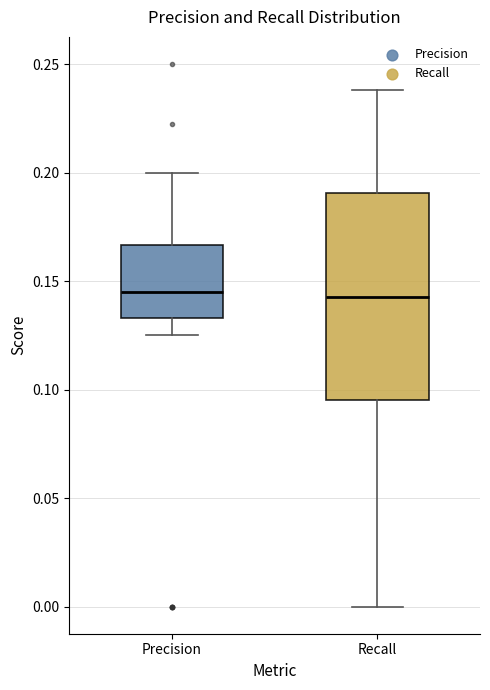

Where is the upper edge of the box for Recall on the y-axis? The values are not printed on the chart, so give them approximately, as read against the axis.

0.190